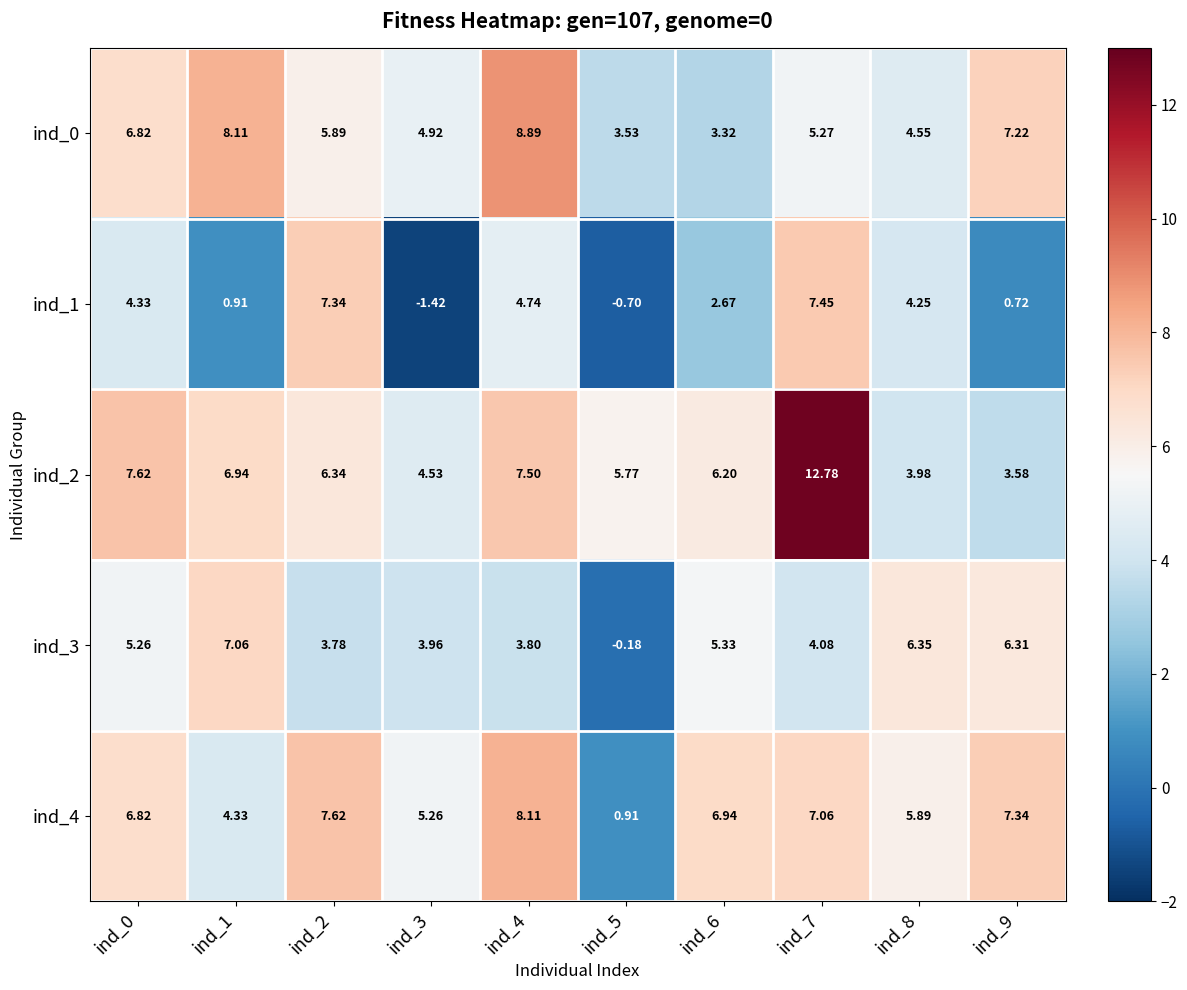

Is the value of ind_2 at ind_3 greater than the value of ind_4 at ind_1?

Yes